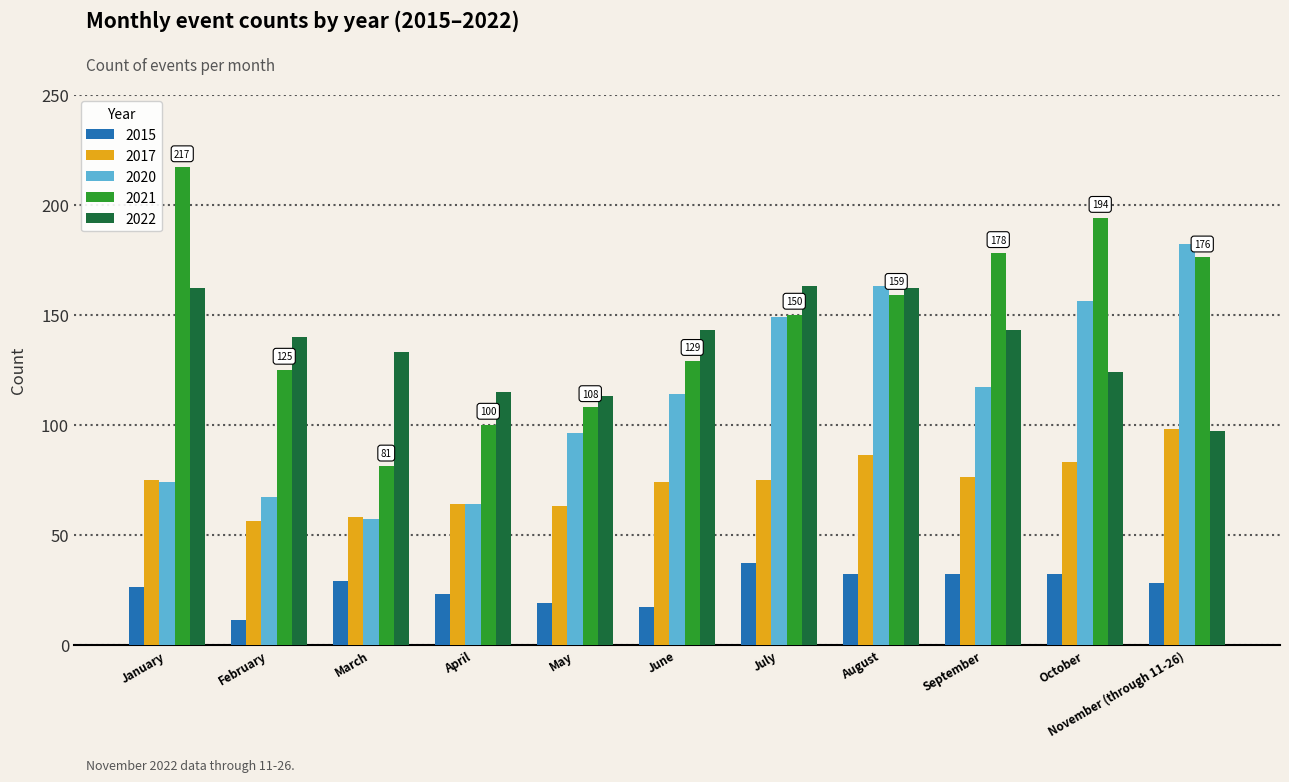

Reading right to left, extract all data points from this chart.

2015: November (through 11-26)=28	October=32	September=32	August=32	July=37	June=17	May=19	April=23	March=29	February=11	January=26
2017: November (through 11-26)=98	October=83	September=76	August=86	July=75	June=74	May=63	April=64	March=58	February=56	January=75
2020: November (through 11-26)=182	October=156	September=117	August=163	July=149	June=114	May=96	April=64	March=57	February=67	January=74
2021: November (through 11-26)=176	October=194	September=178	August=159	July=150	June=129	May=108	April=100	March=81	February=125	January=217
2022: November (through 11-26)=97	October=124	September=143	August=162	July=163	June=143	May=113	April=115	March=133	February=140	January=162